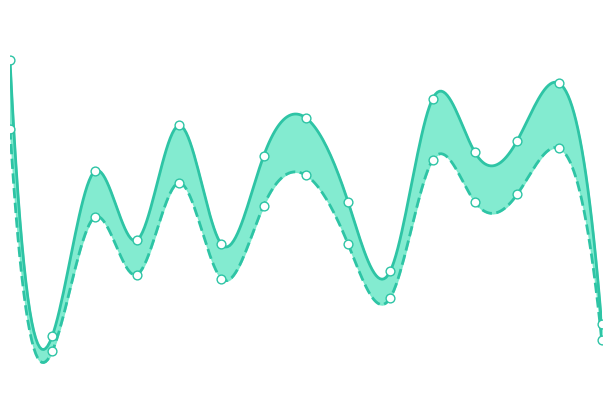

Which series has the largest total across all categories?

Cost max